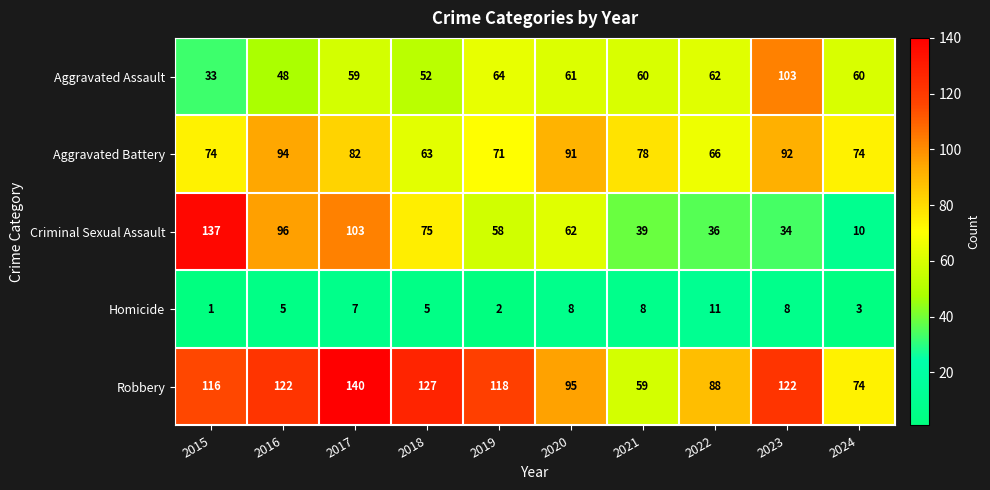

Between 2015 and 2022, which series saw the biggest shift?

Criminal Sexual Assault